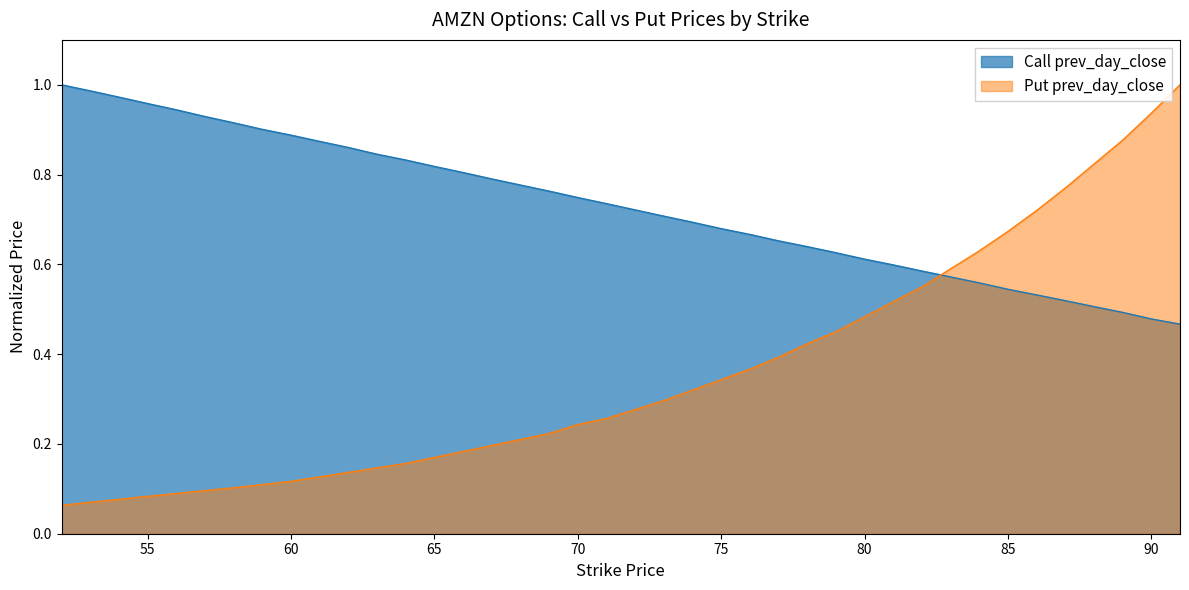

What is the minimum value for Put prev_day_close?

0.1